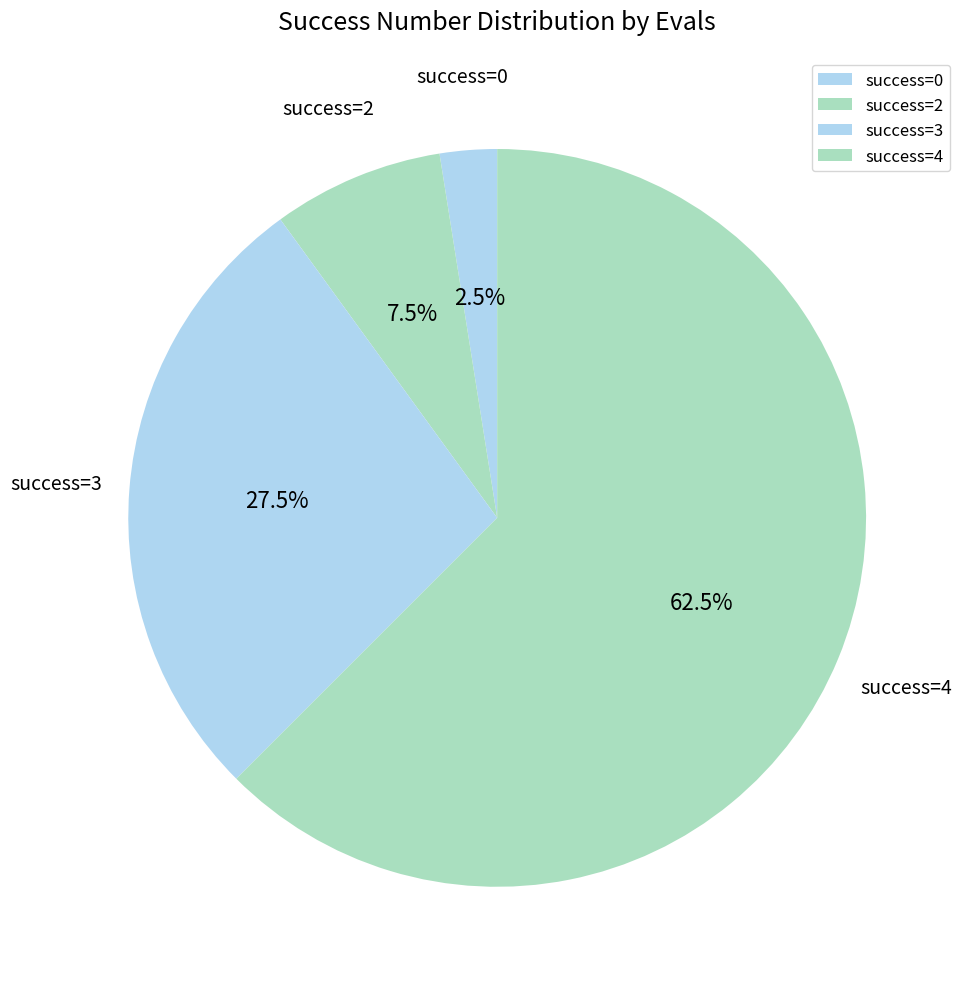

To the nearest percent, what is the average slice percentage?

25%